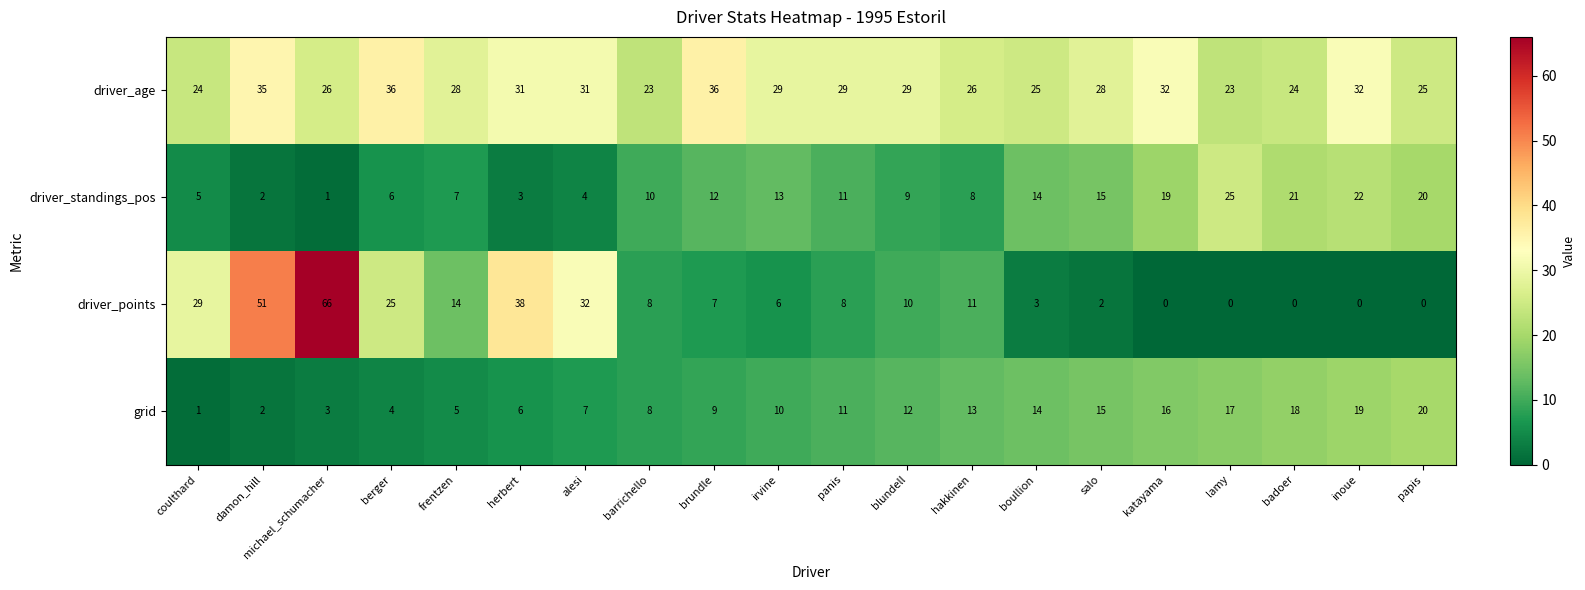

What is the difference between the maximum and minimum values in the driver_standings_pos series?

24